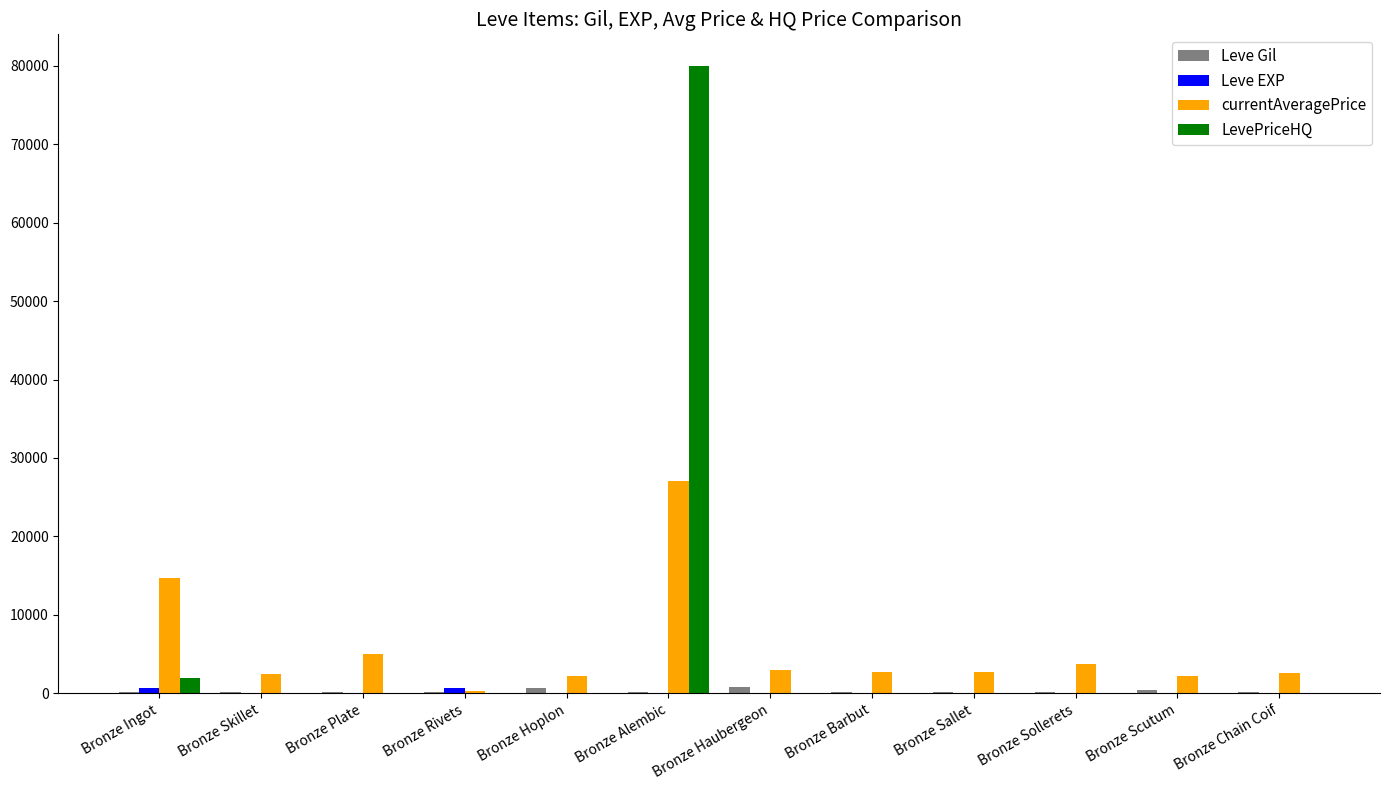

Which series has the widest spread of values?

LevePriceHQ